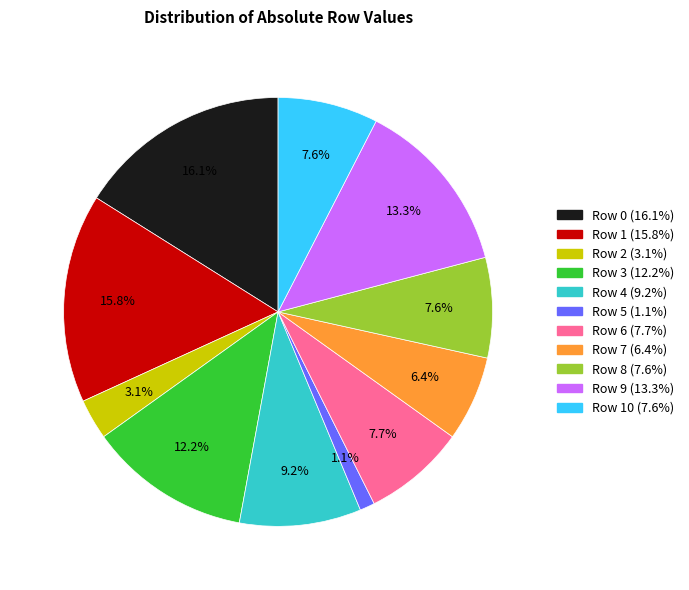

Does any single category account for the majority?

No